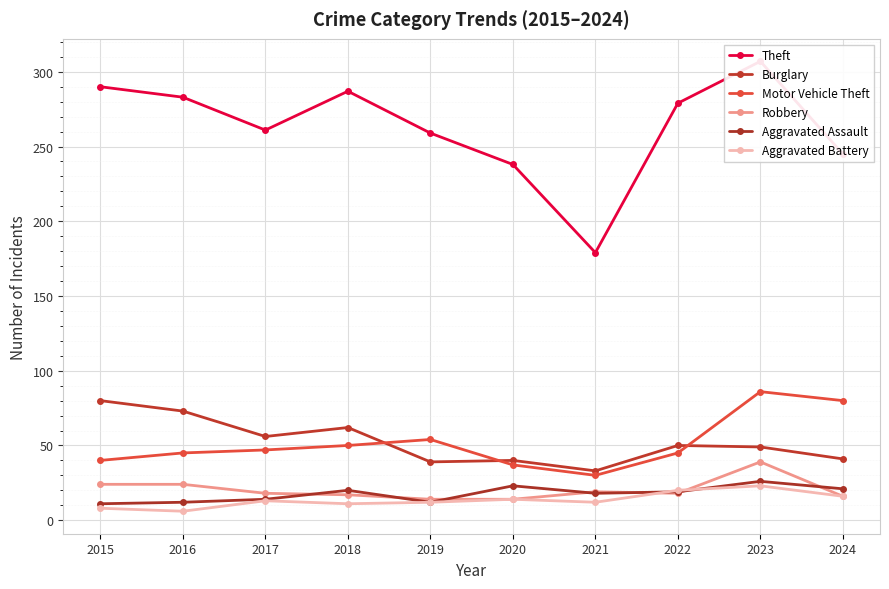

Reading left to right, extract all data points from this chart.

Theft: 2015=290	2016=283	2017=261	2018=287	2019=259	2020=238	2021=179	2022=279	2023=307	2024=245
Burglary: 2015=80	2016=73	2017=56	2018=62	2019=39	2020=40	2021=33	2022=50	2023=49	2024=41
Motor Vehicle Theft: 2015=40	2016=45	2017=47	2018=50	2019=54	2020=37	2021=30	2022=45	2023=86	2024=80
Robbery: 2015=24	2016=24	2017=18	2018=17	2019=14	2020=14	2021=19	2022=18	2023=39	2024=16
Aggravated Assault: 2015=11	2016=12	2017=14	2018=20	2019=12	2020=23	2021=18	2022=19	2023=26	2024=21
Aggravated Battery: 2015=8	2016=6	2017=13	2018=11	2019=12	2020=14	2021=12	2022=20	2023=23	2024=16